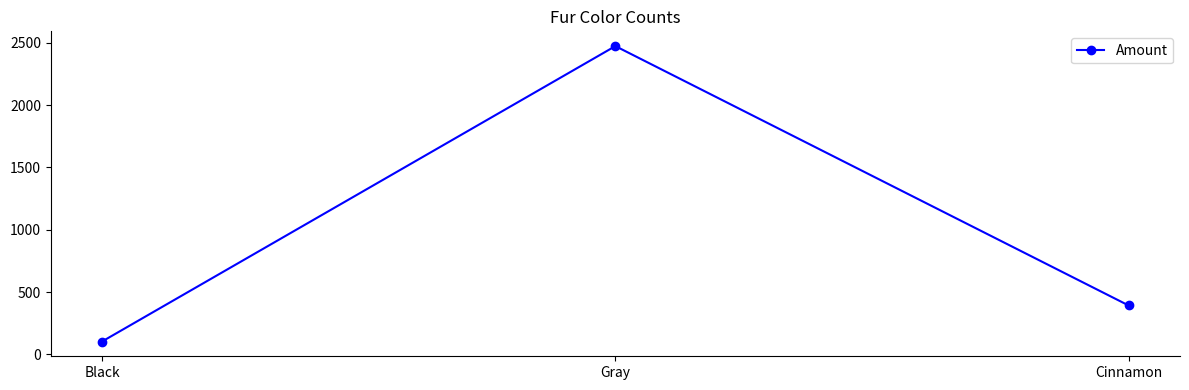

What is the label of the 3rd point from the right?

Black